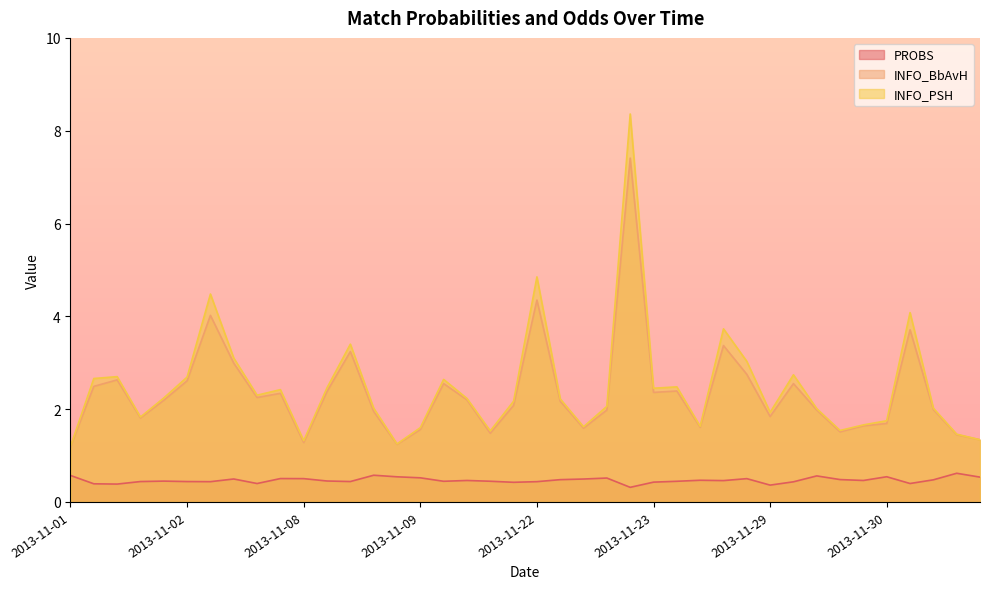

How many distinct data groups are displayed?

3